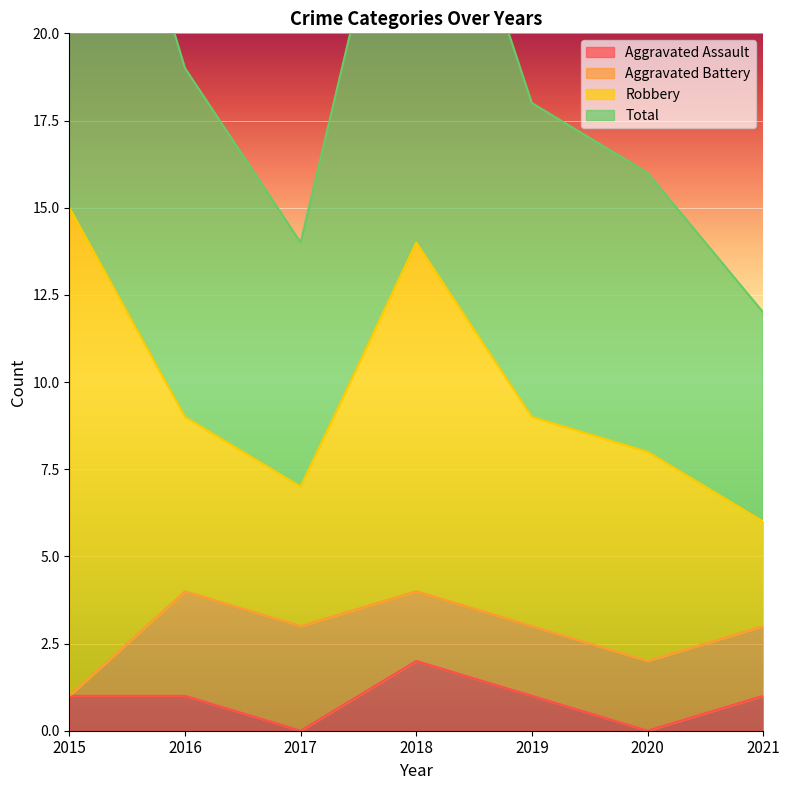

The value of Aggravated Assault at 2020 is 1. True or false?

False